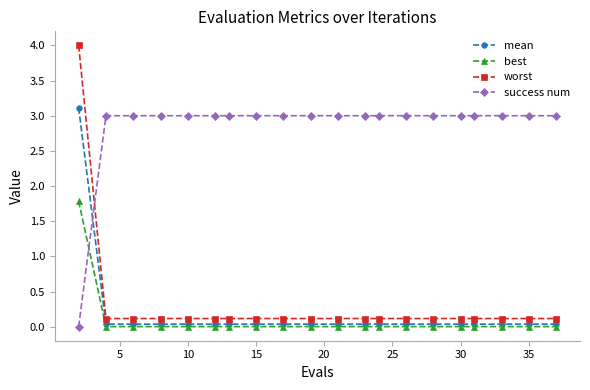

Which series has the widest spread of values?

worst